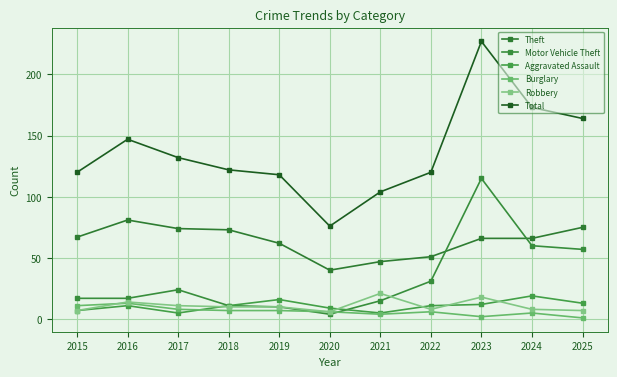

How many intersections are there between Burglary and Robbery?

1